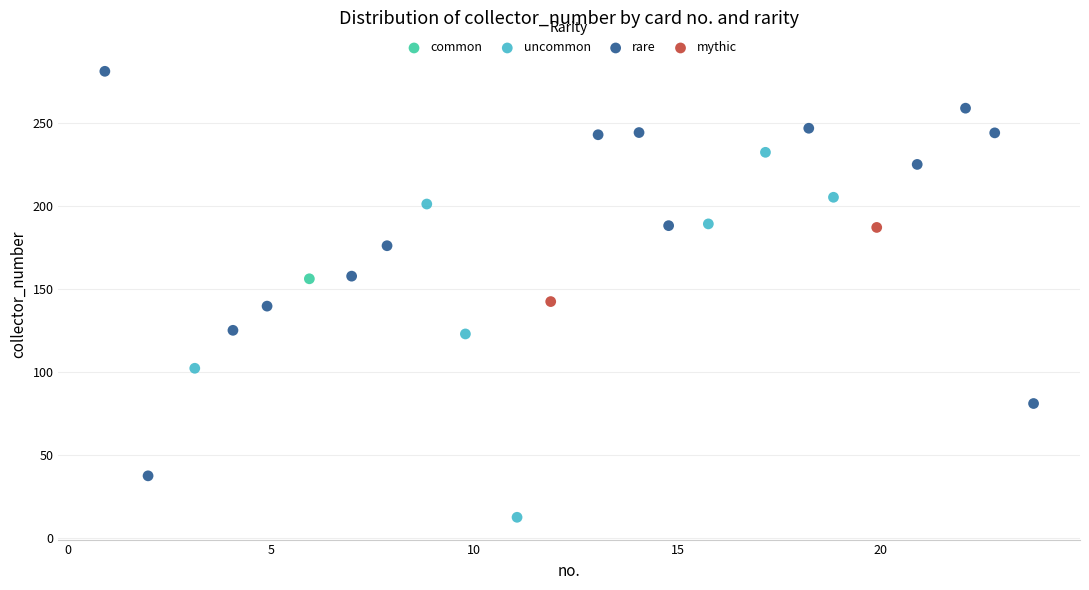

Which series reaches the maximum Y coordinate?

rare